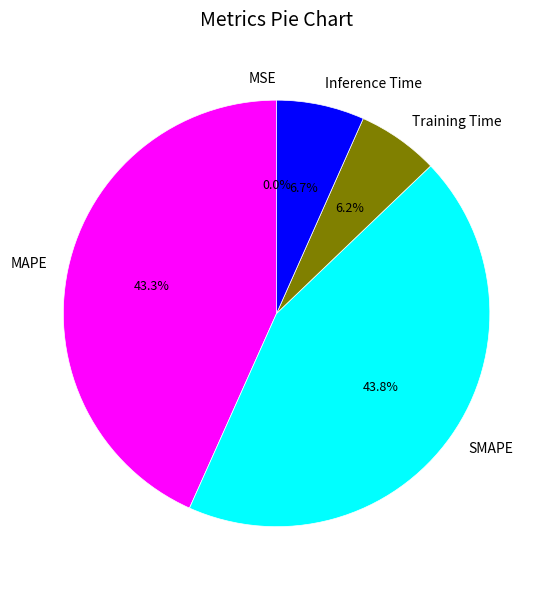

Between MAPE and SMAPE, which is larger?

SMAPE